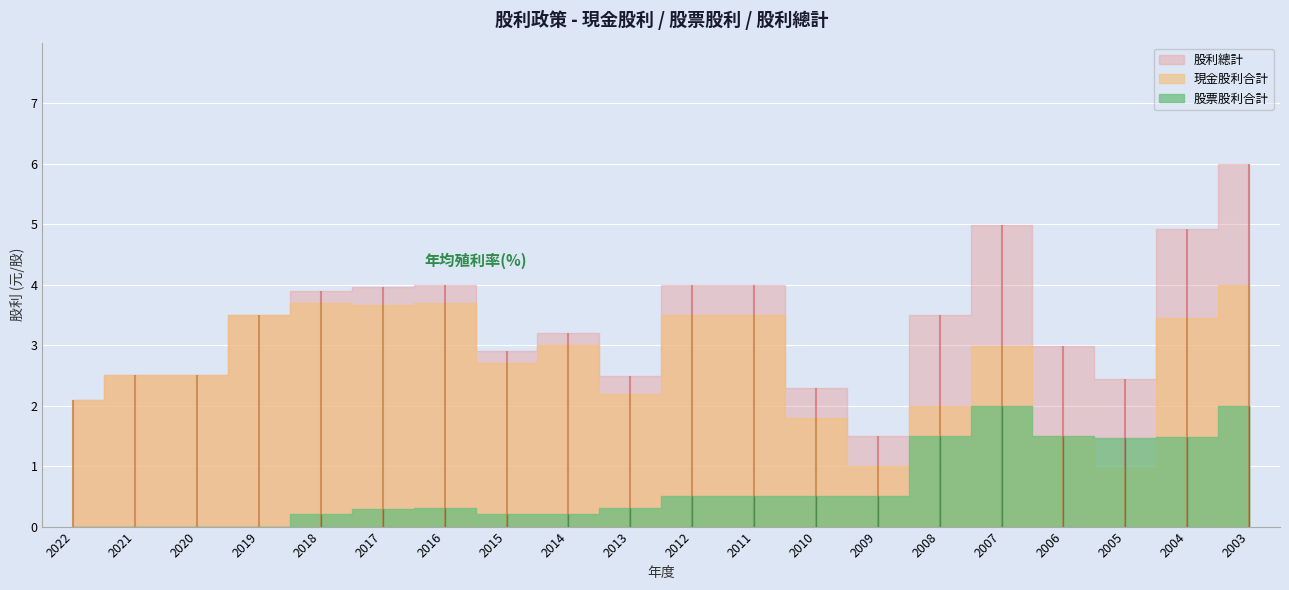

How many lines are shown in the chart?

3